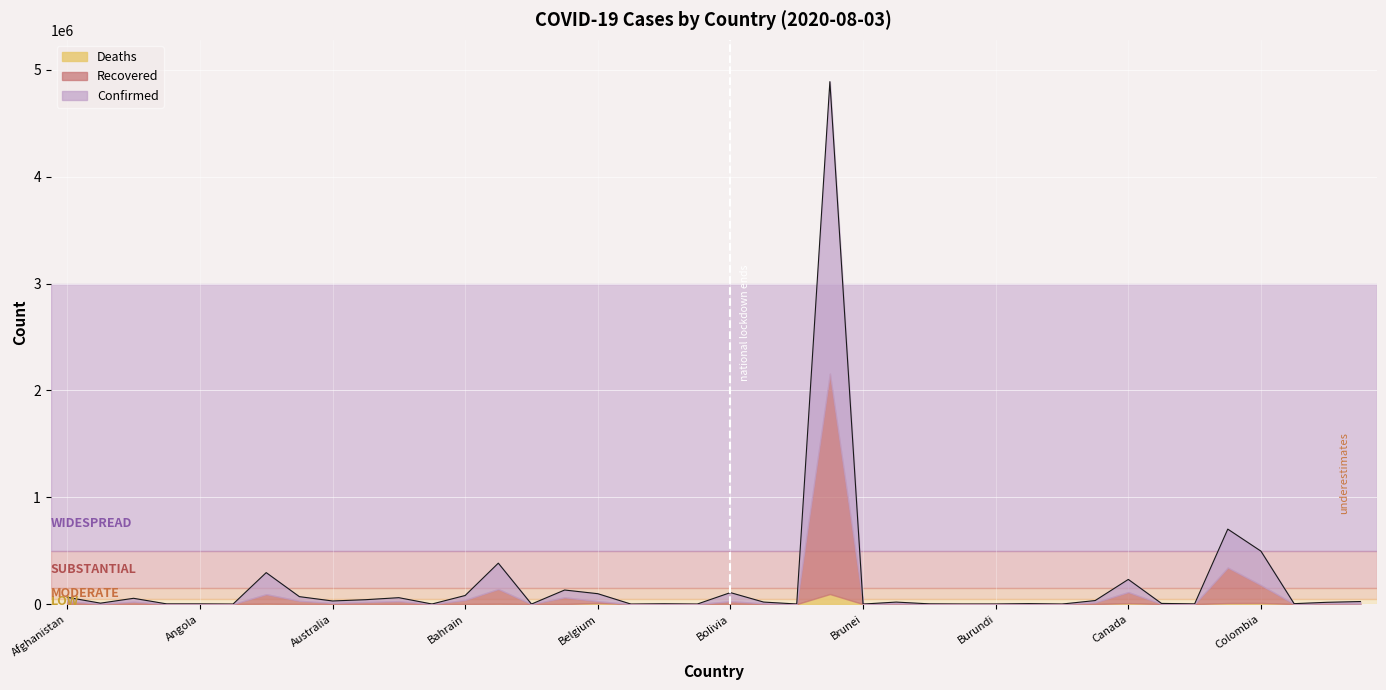

Which series changed the most between Albania and Bahamas?

Confirmed